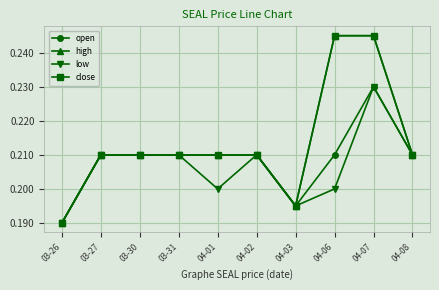

Which series has the largest total across all categories?

high